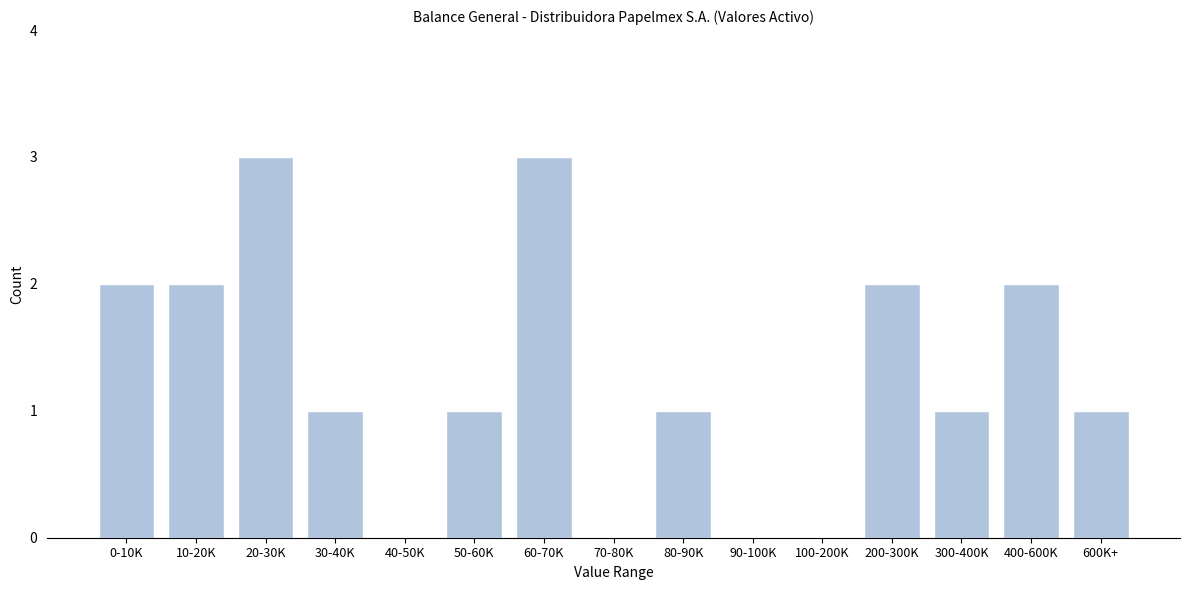

Reading left to right, what are all the values shown in this chart?

0-10K=2	10-20K=2	20-30K=3	30-40K=1	40-50K=0	50-60K=1	60-70K=3	70-80K=0	80-90K=1	90-100K=0	100-200K=0	200-300K=2	300-400K=1	400-600K=2	600K+=1